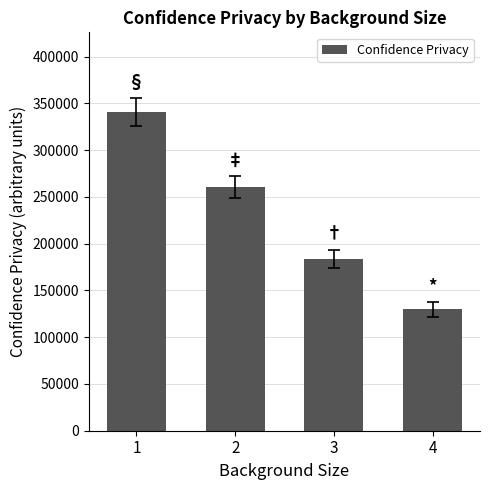

What is the approximate value at 2?

260464.6